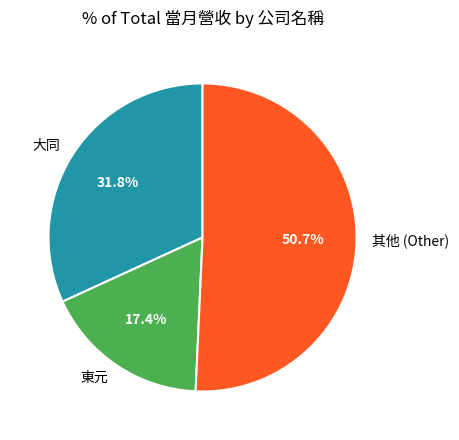

How many segments does this pie chart have?

3